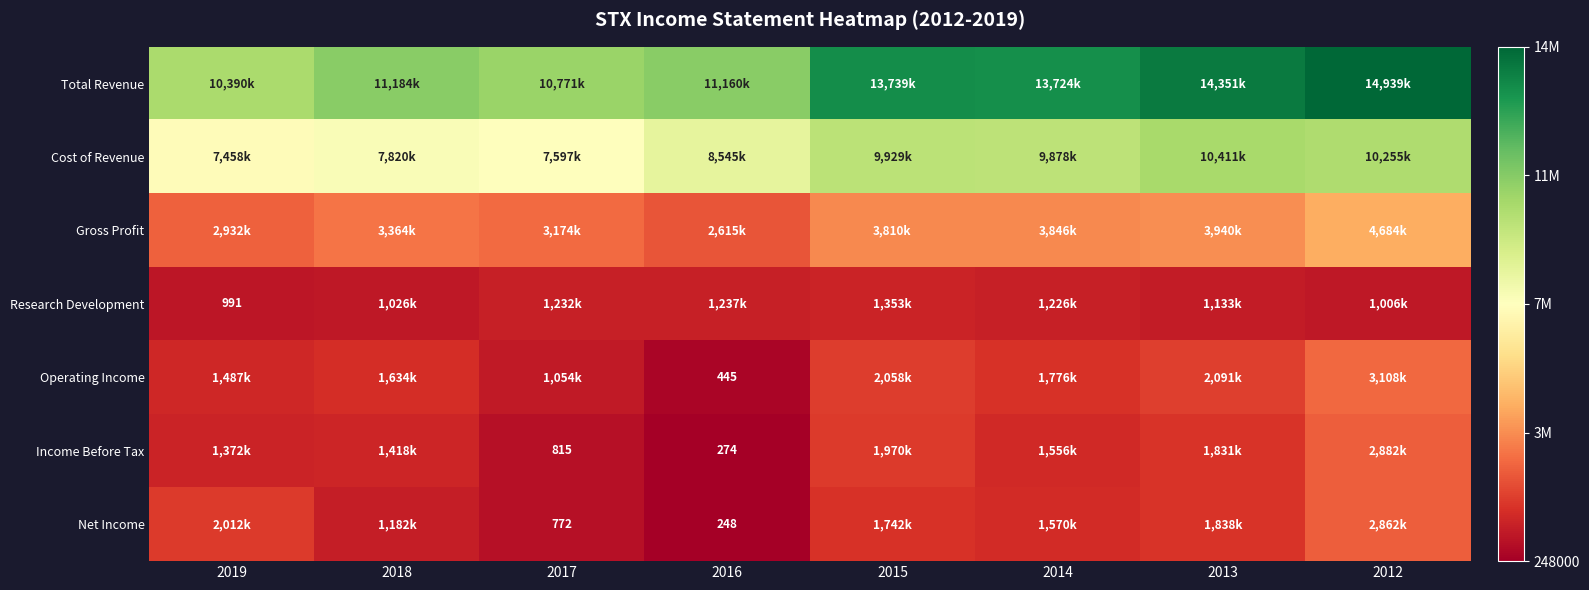

What is the difference between the highest and lowest values at 2014?

12498000